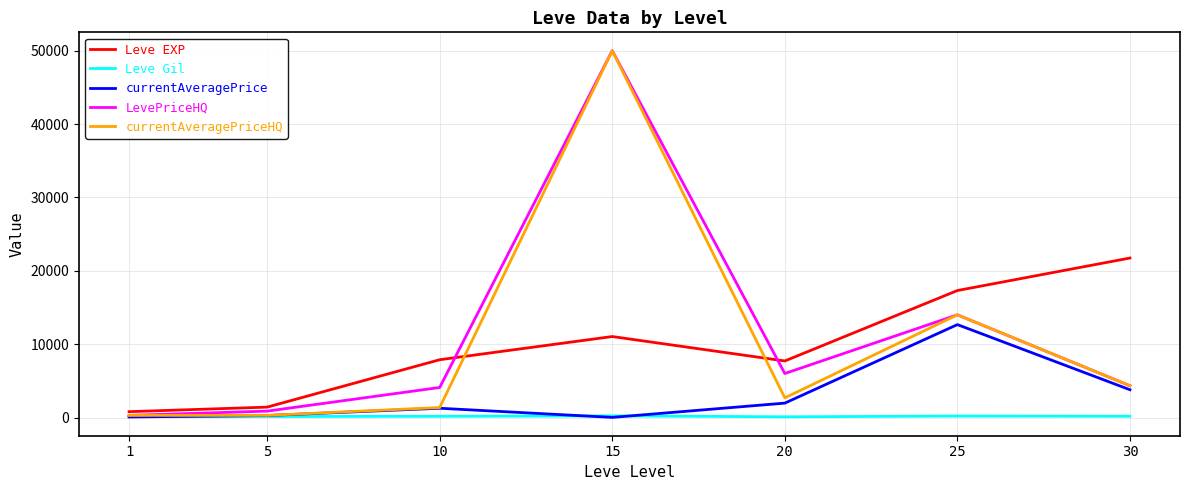

Which series has the largest total across all categories?

LevePriceHQ